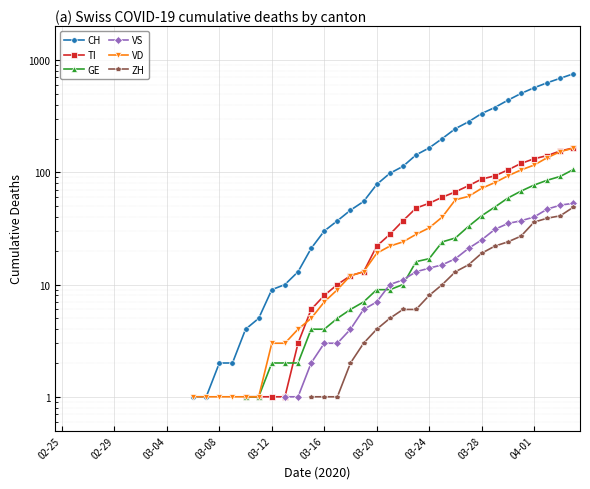

What is the maximum value shown in the chart?

755.0